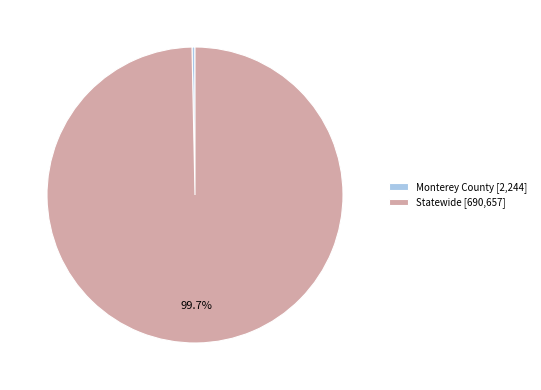

How much of the chart is everything except Statewide?

0.3%